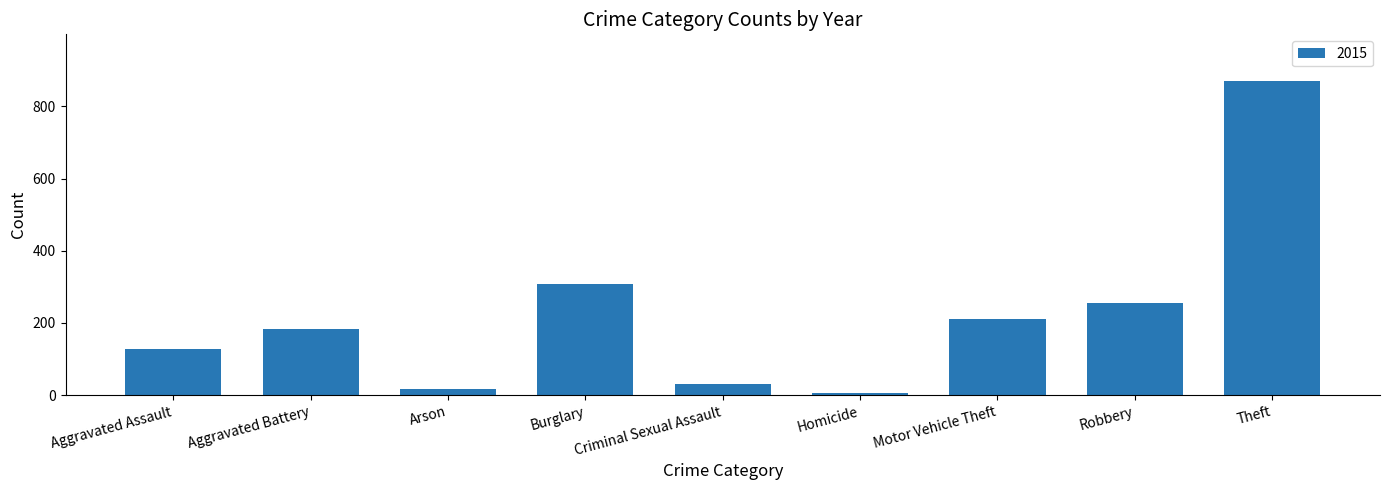

Which category has the highest value across all series?

Theft